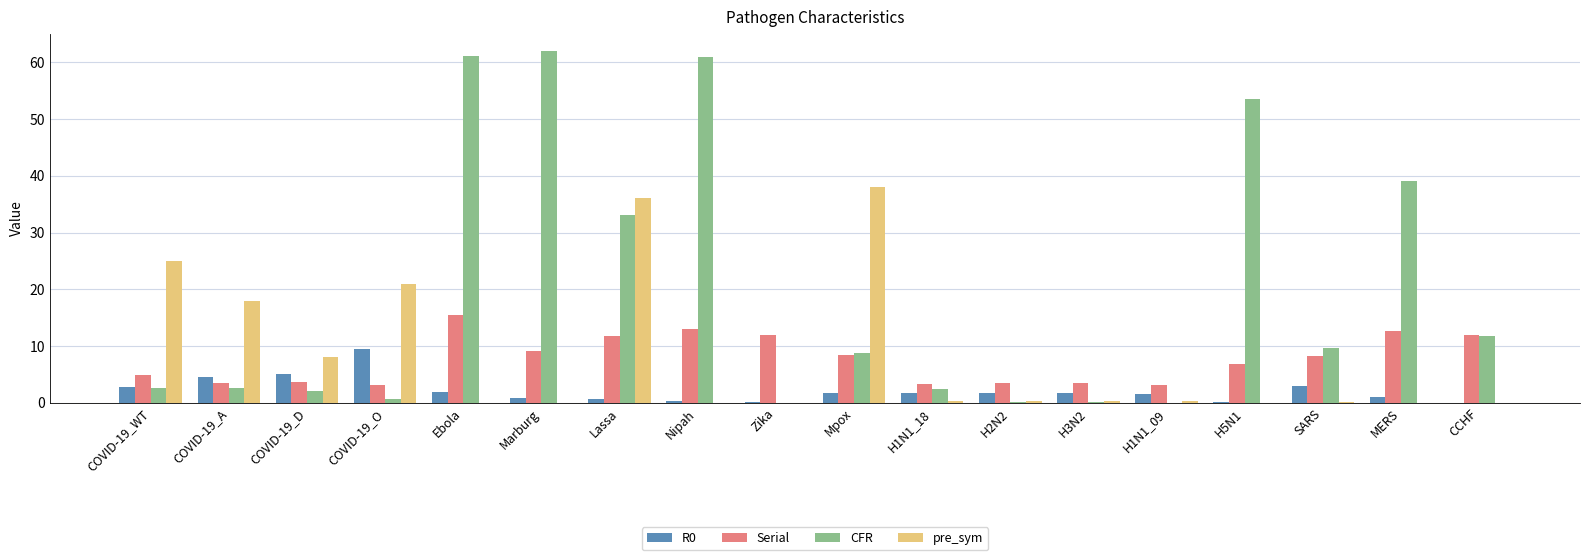

At which label does Serial reach its peak?

Ebola